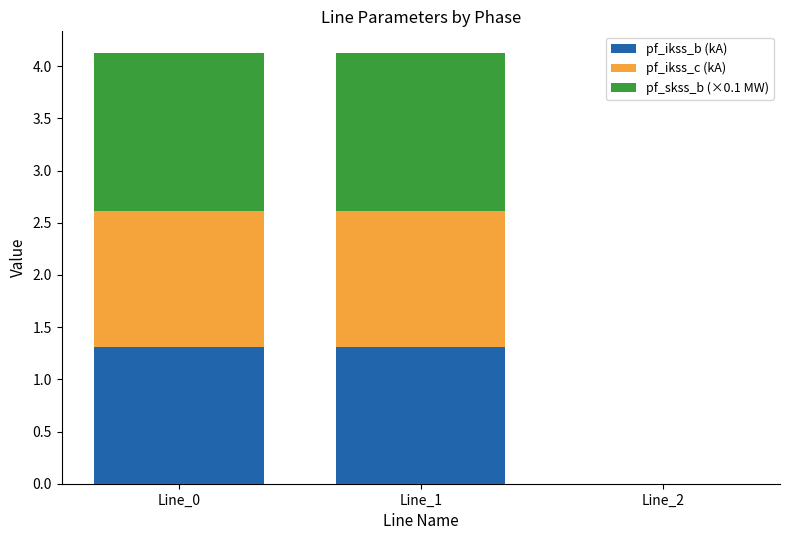

What is the sum of the pf_skss_b_from_mw (×0.1) values at Line_0 and Line_2?

1.5